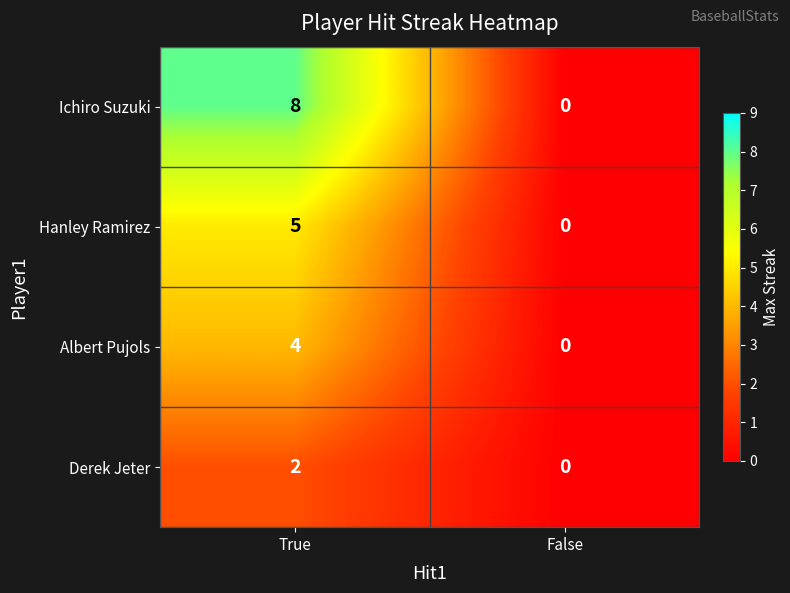

Reading right to left, extract all data points from this chart.

Ichiro Suzuki: 0	8
Hanley Ramirez: 0	5
Albert Pujols: 0	4
Derek Jeter: 0	2